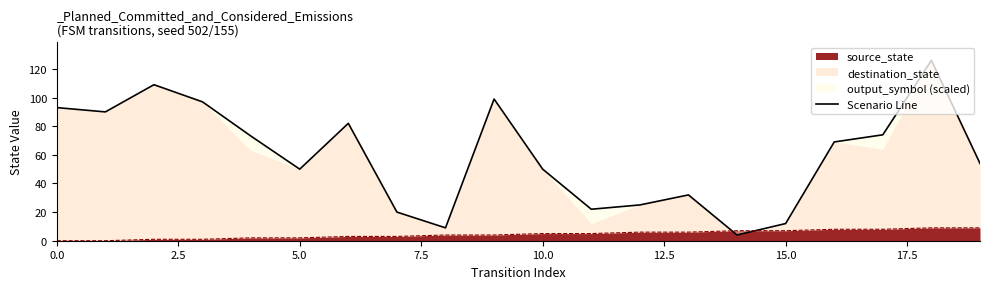

The source_state series shows 7 at 15.0. True or false?

True